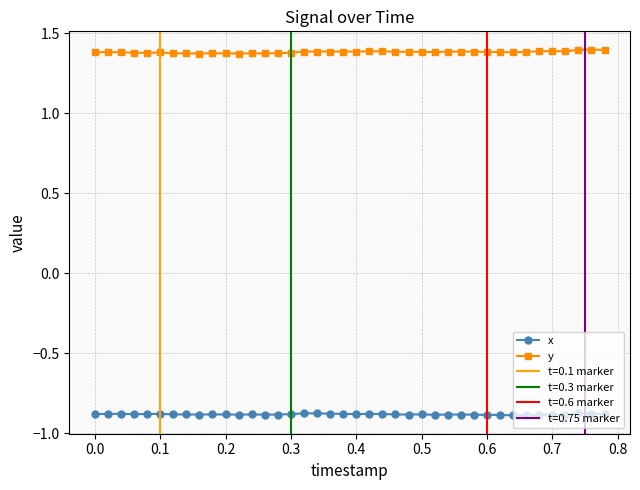

True or false: x and y cross at least once.

False